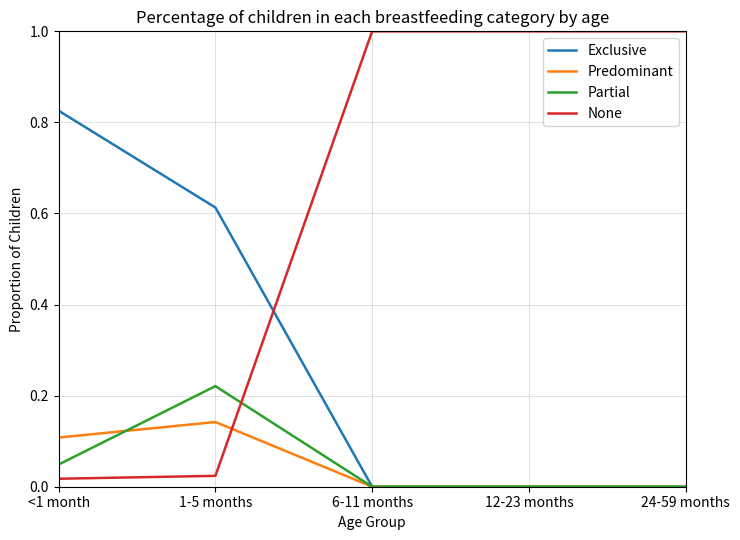

Between which two adjacent categories do None and Partial first intersect?

1-5 months and 6-11 months